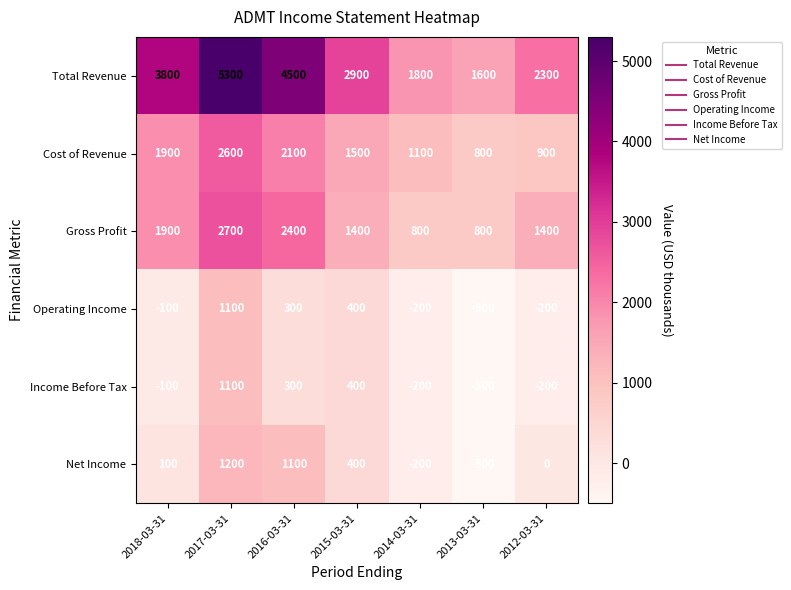

Count the number of data series in this chart.

6